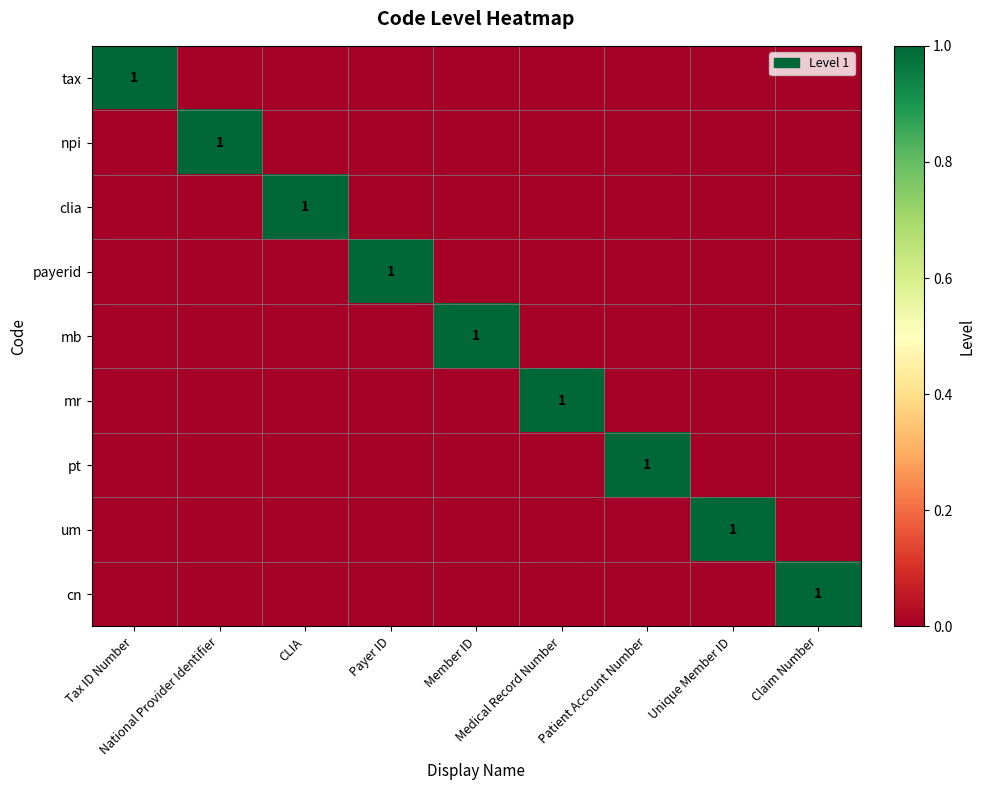

What is the total value across all series at Member ID?

1